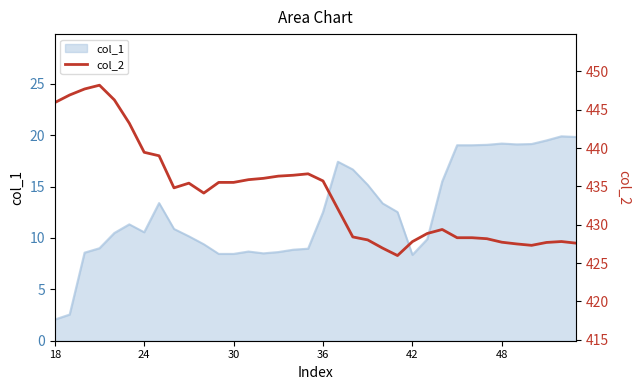

What is the minimum value for col_1?

2.1